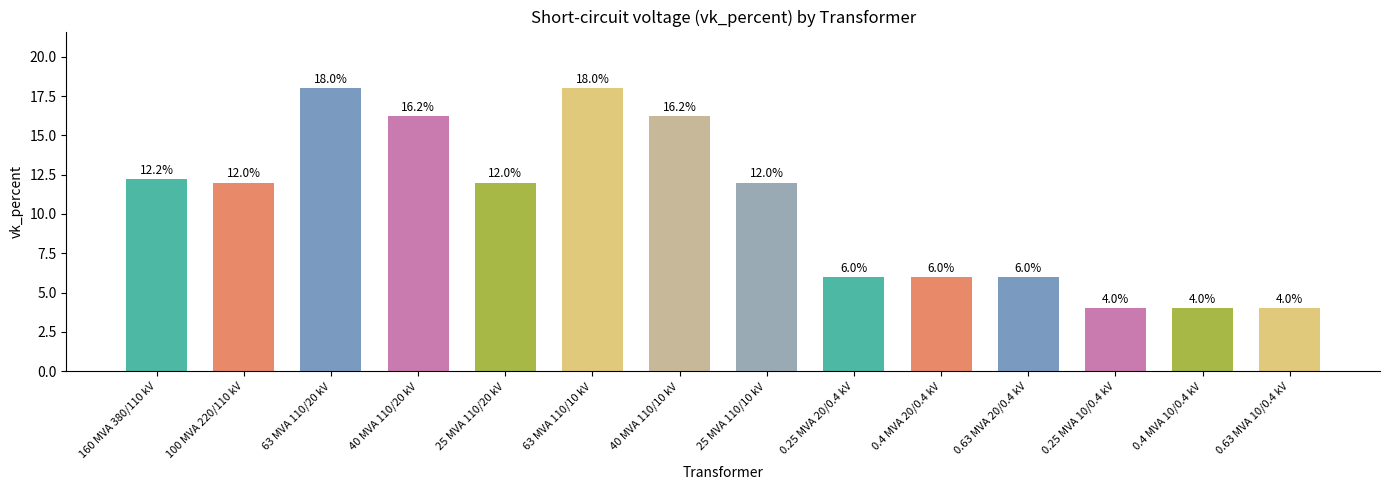

What is the minimum value shown in the chart?

4.0